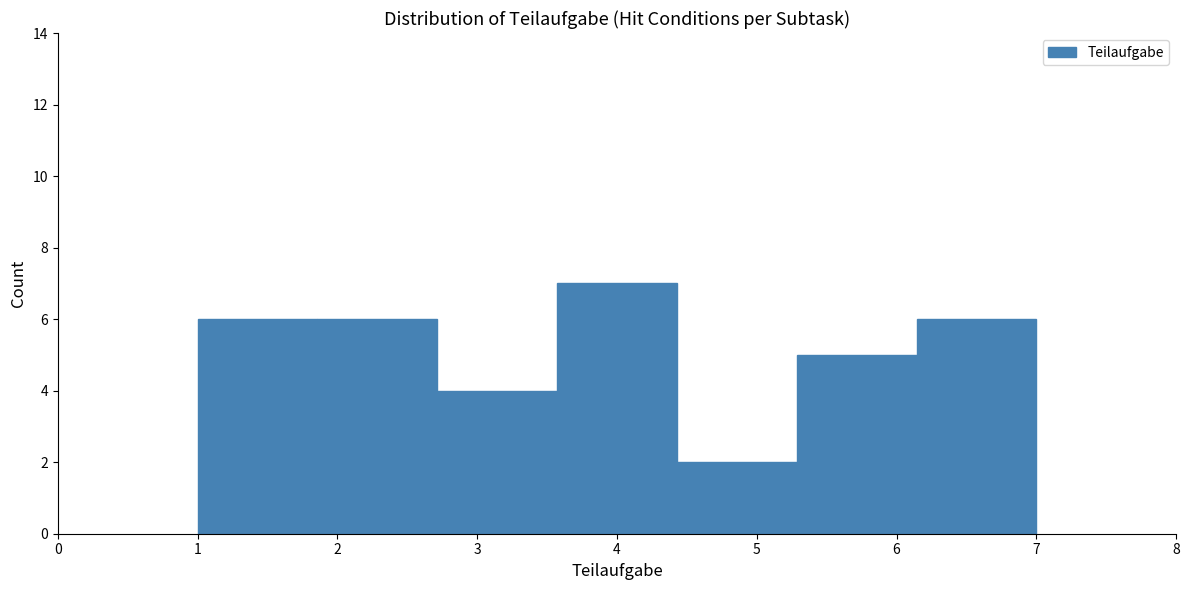

Reading left to right, transcribe this chart: for each bar, give the range it covers on the x-axis and its height. Neither the bar edges nor the heights are printed on the chart, so give them approximately, as read against the axes.

1.0 to 1.9: 6
1.9 to 2.7: 6
2.7 to 3.6: 4
3.6 to 4.4: 7
4.4 to 5.3: 2
5.3 to 6.1: 5
6.1 to 7.0: 6